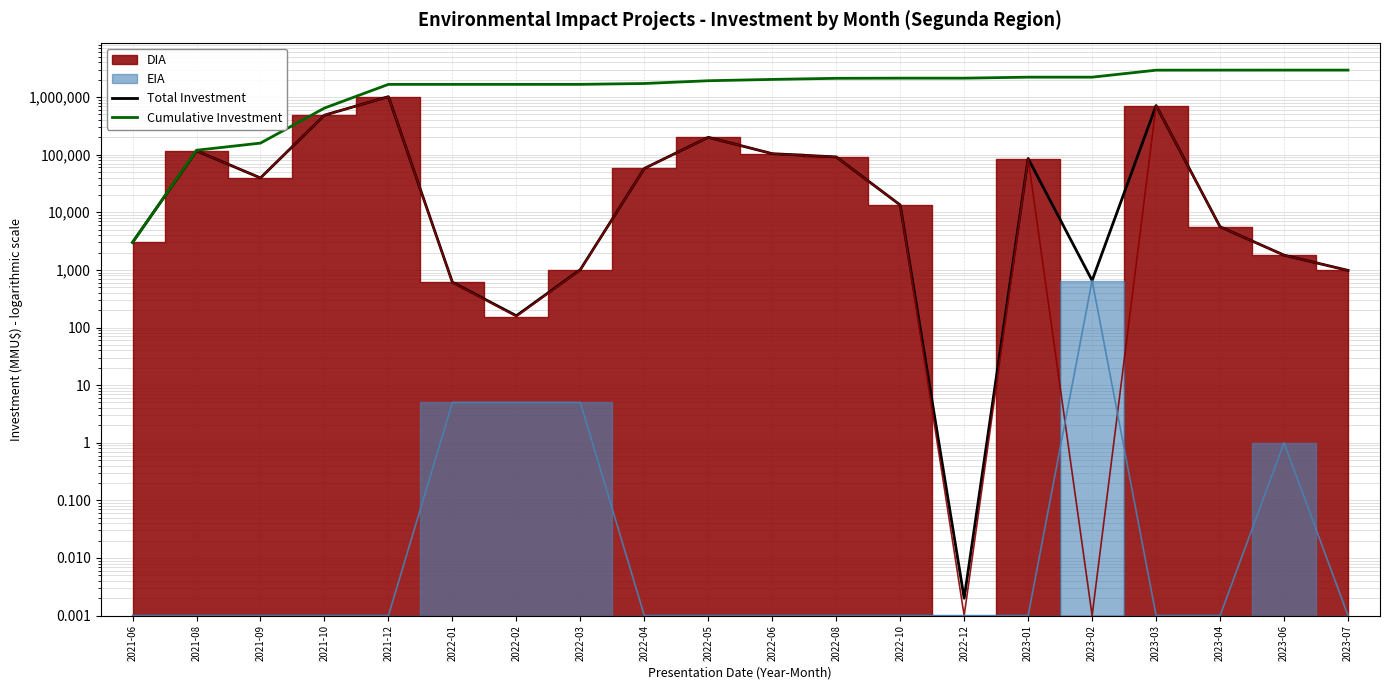

At which label does Cumulative Investment reach its peak?

2023-07